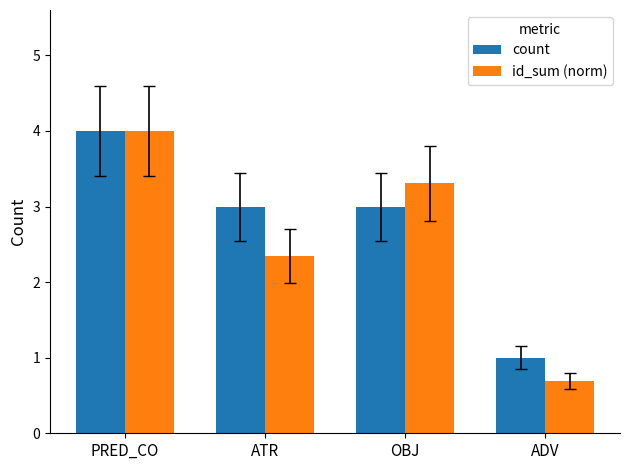

Reading left to right, transcribe all the data shown in this chart.

count: PRED_CO=4.0	ATR=3.0	OBJ=3.0	ADV=1.0
id_sum (norm): PRED_CO=4.0	ATR=2.3	OBJ=3.3	ADV=0.7